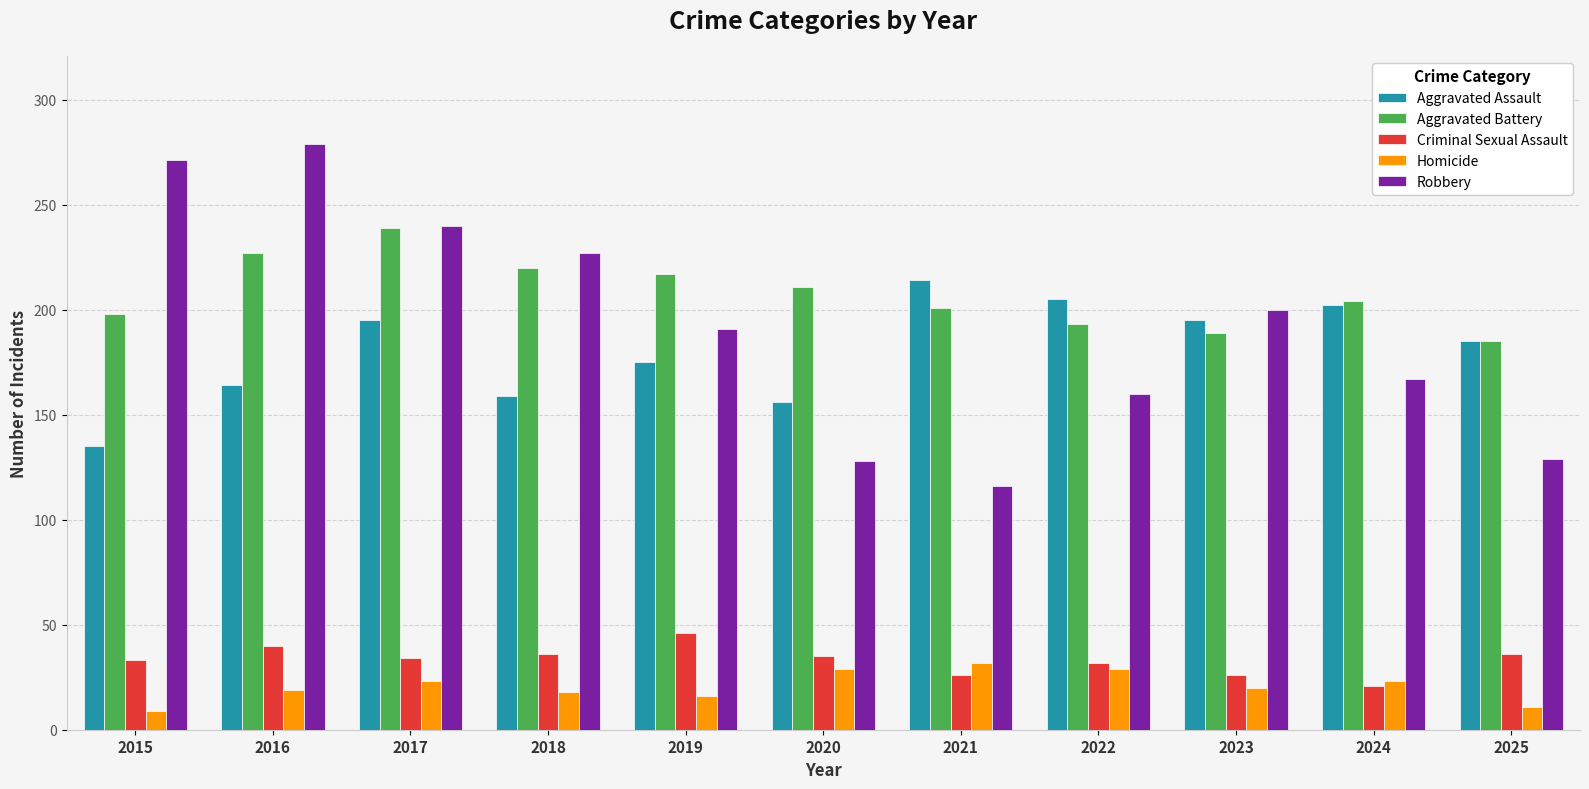

What is the approximate value of Aggravated Battery at 2019?

217